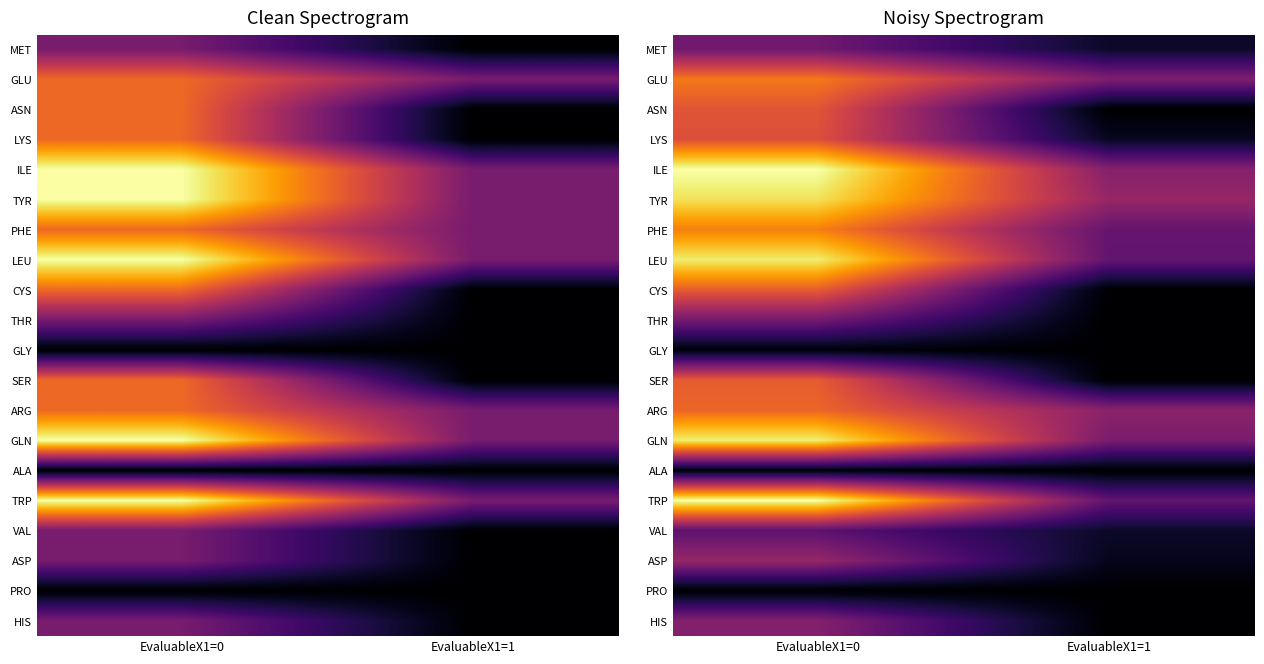

At which label does ILE reach its minimum?

EvaluableX1=1